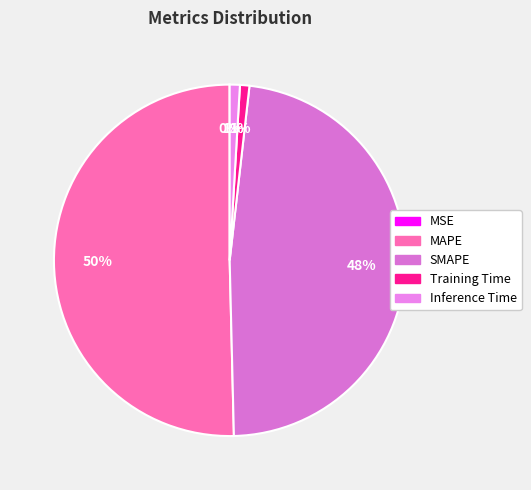

Does MAPE account for over 50% of the chart?

Yes